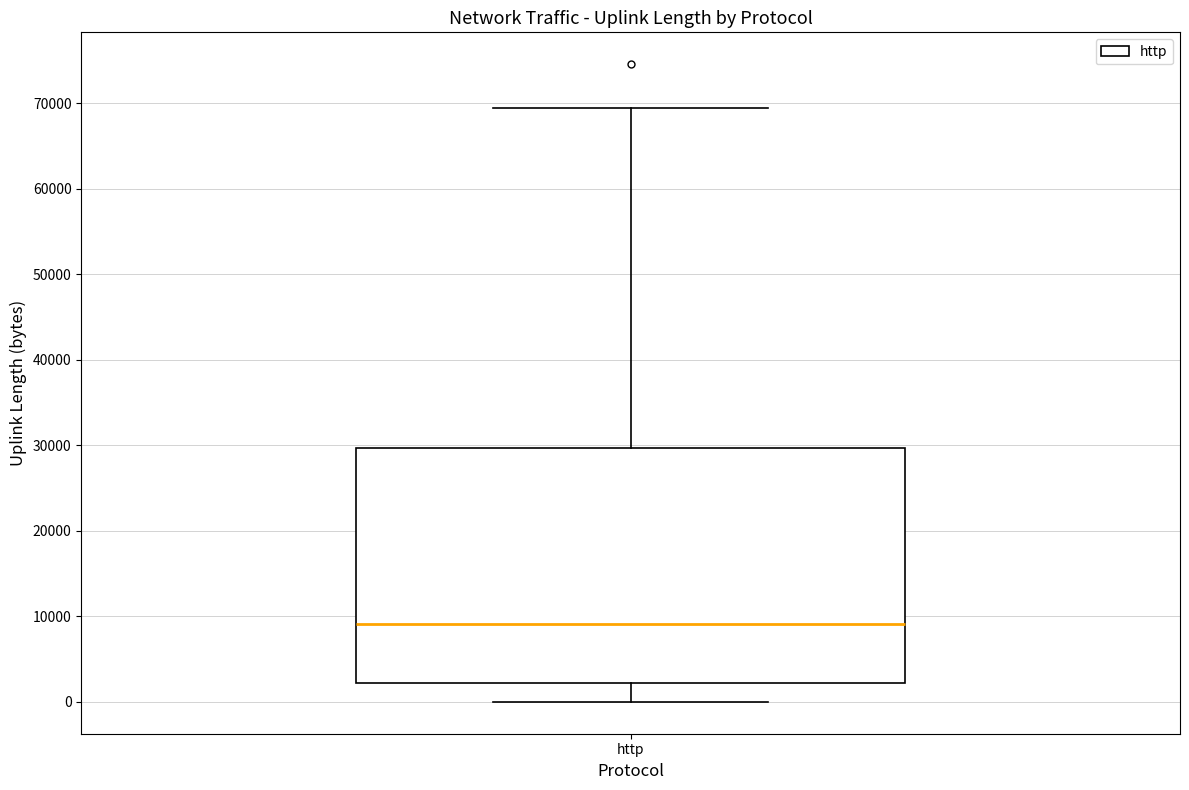

Read this box plot against the y-axis: the position of the median line, the range covered by the box, and the ends of both whiskers. The values are not printed on the chart, so give them approximately, as read against the axis.

median 9000, box 2000 to 30000, whiskers 0 to 69000